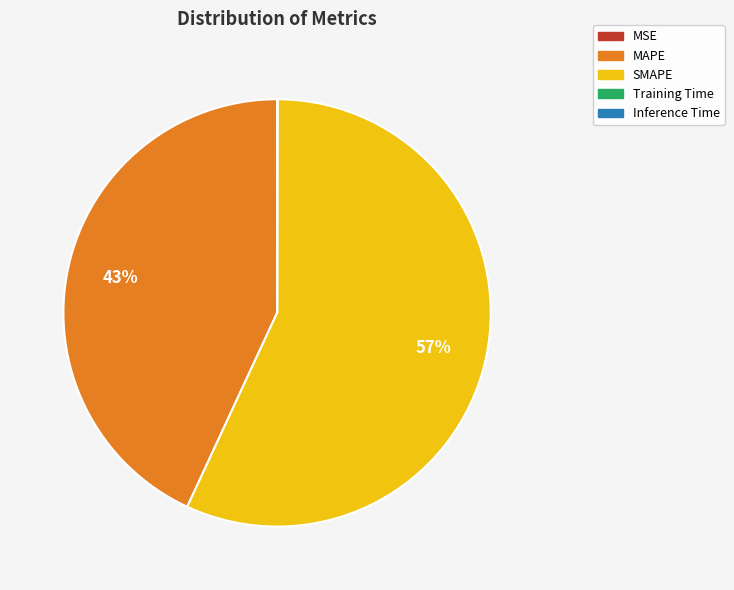

What is the largest slice in the pie chart?

SMAPE